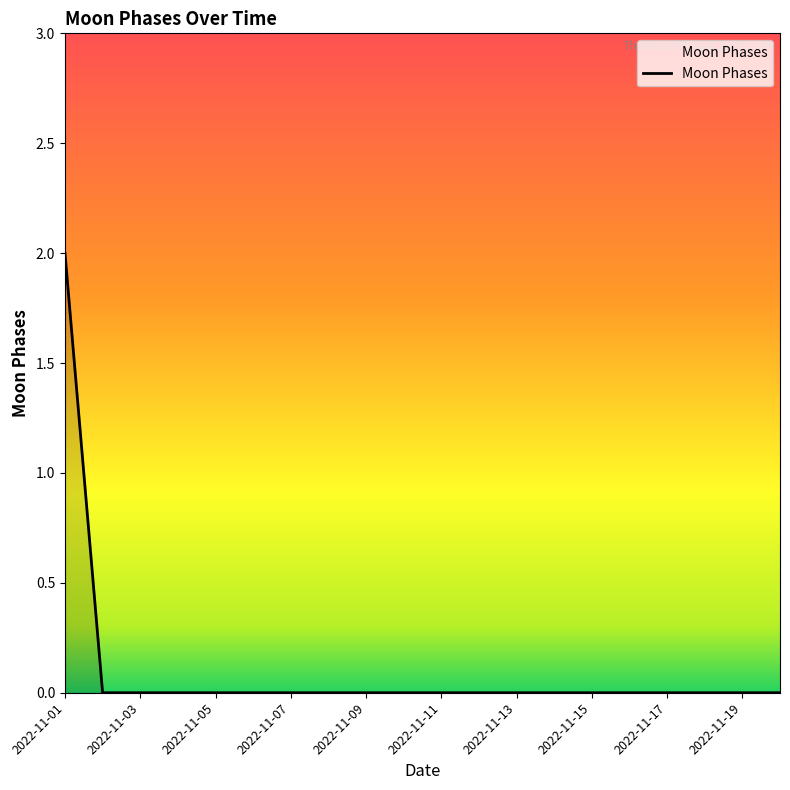

Reading right to left, extract all data points from this chart.

0	0	0	0	0	0	0	0	0	0	0	0	0	0	0	0	0	0	0	2